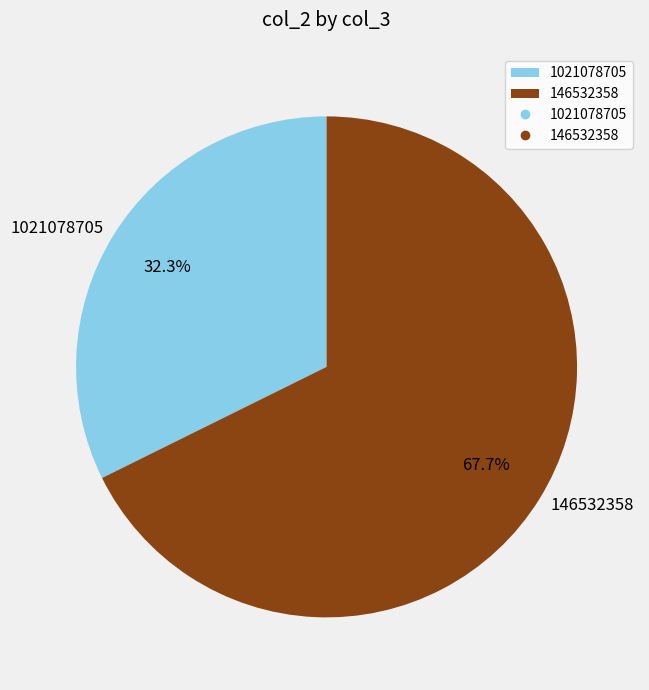

What is the largest slice in the pie chart?

146532358